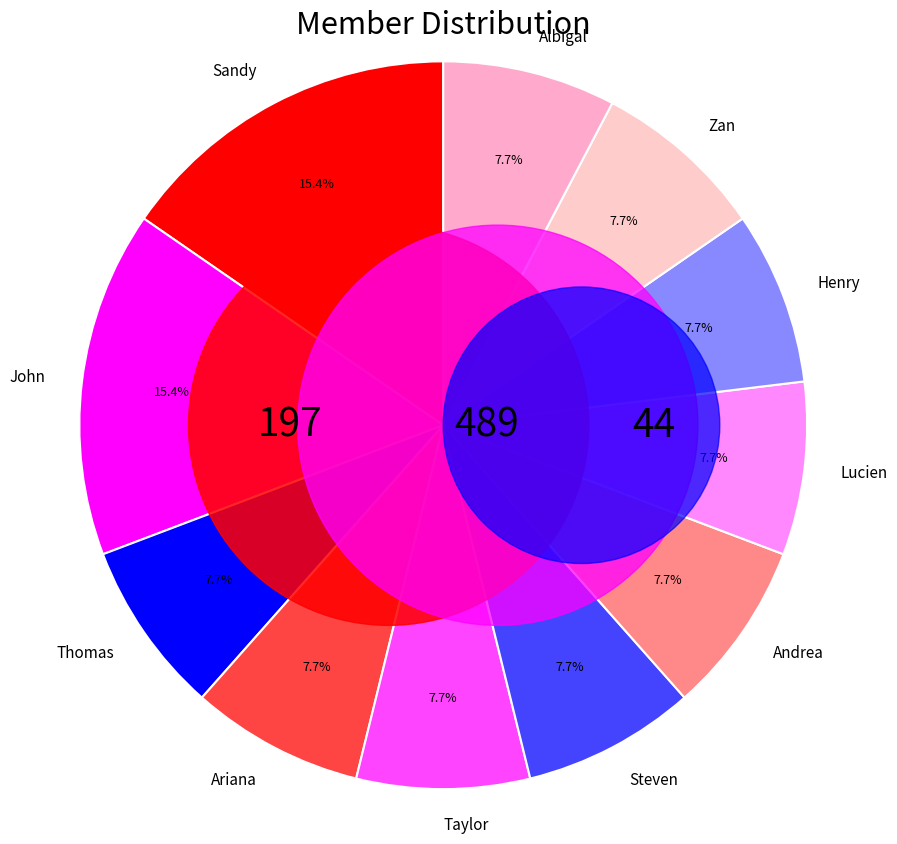

Is it true that Ariana is 1% of the pie?

False